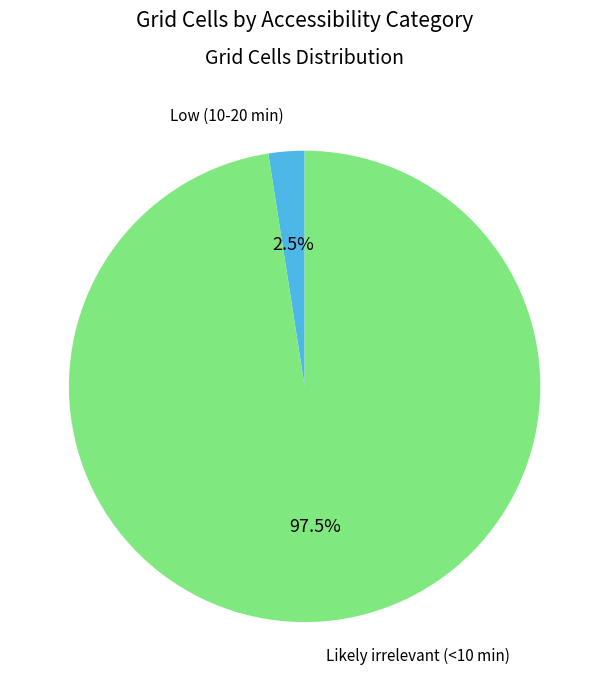

How much of the chart is everything except Low (10-20 min)?

97.5%